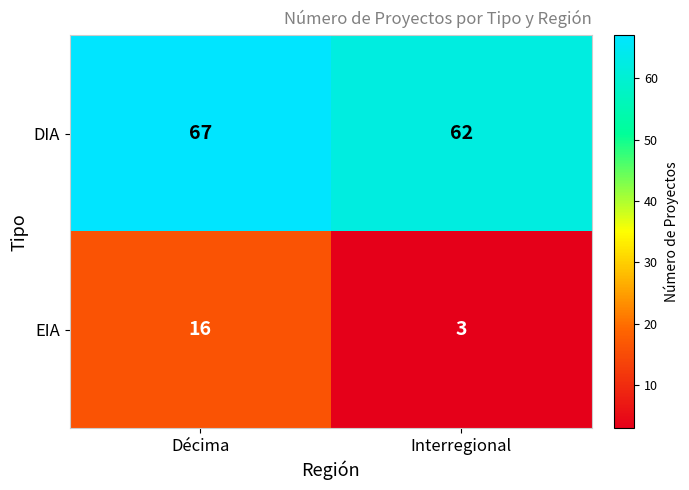

Which series changed the most between Décima and Interregional?

EIA